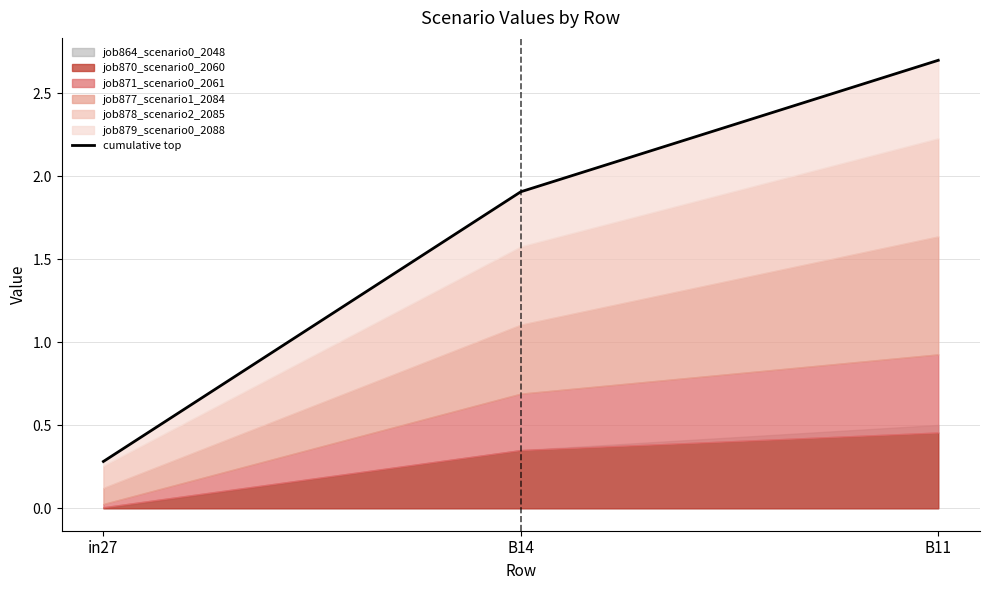

What is the maximum value shown in the chart?

2.7